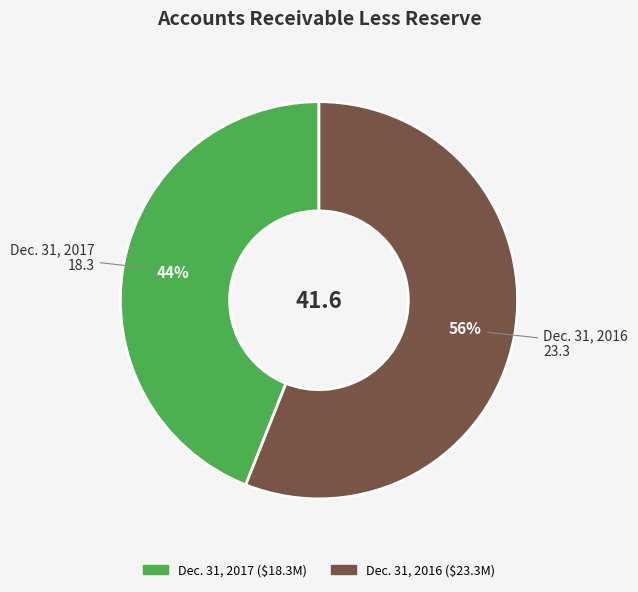

To the nearest percent, what is the difference between the Dec. 31, 2017 and Dec. 31, 2016 slice percentages?

12%